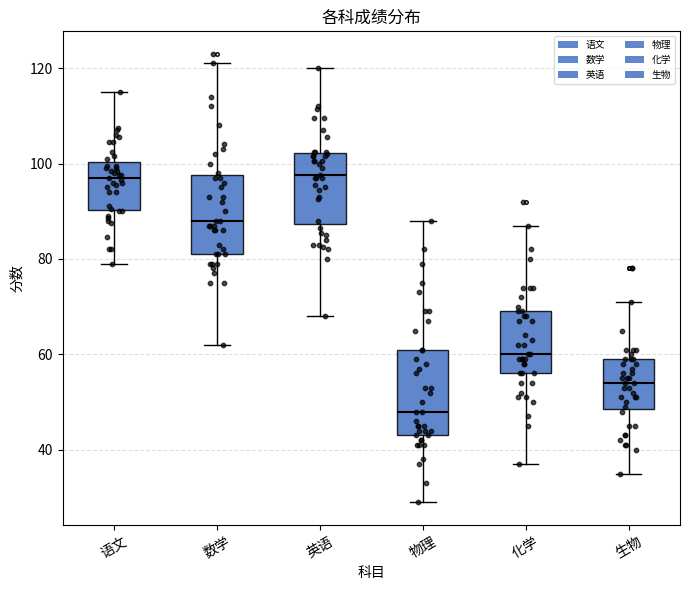

Reading left to right, transcribe this box plot: for each box, give where its median line is, the range the box spans, and where its two whiskers end, as read against the y-axis. The values are not printed on the chart, so give them approximately, as read against the axis.

语文: median 98, box 90 to 100, whiskers 80 to 116
数学: median 88, box 82 to 98, whiskers 62 to 122
英语: median 98, box 88 to 102, whiskers 68 to 120
物理: median 48, box 44 to 62, whiskers 30 to 88
化学: median 60, box 56 to 70, whiskers 38 to 88
生物: median 54, box 48 to 60, whiskers 36 to 72